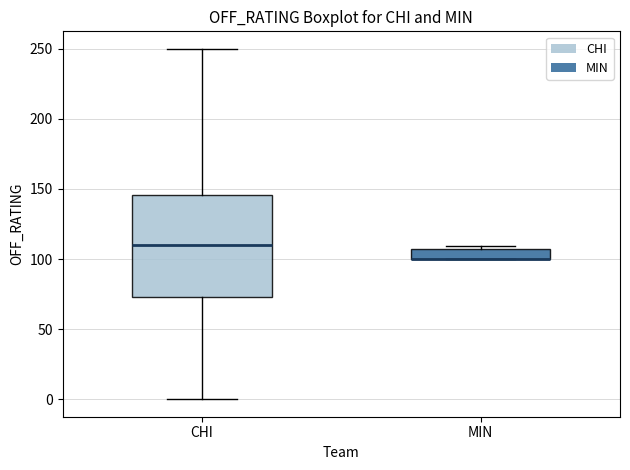

Where is the upper edge of the box for MIN on the y-axis? The values are not printed on the chart, so give them approximately, as read against the axis.

105